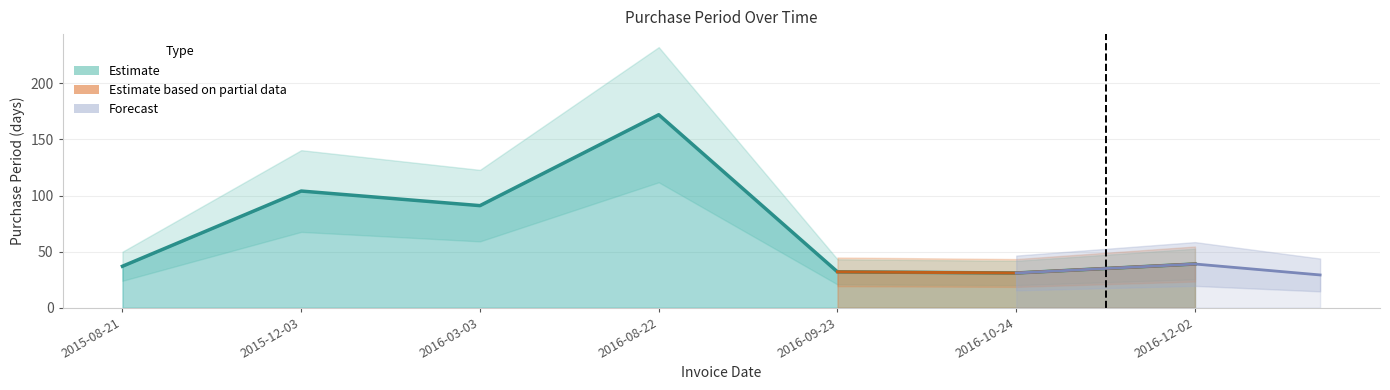

What is the value of the 4th point from the left?

172